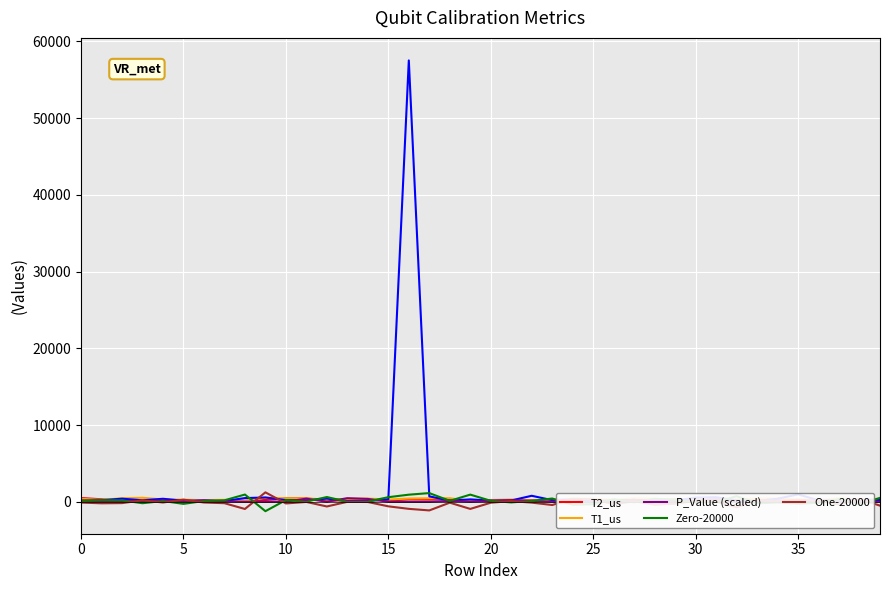

What is the average value of the One-20000 series?

-147.0